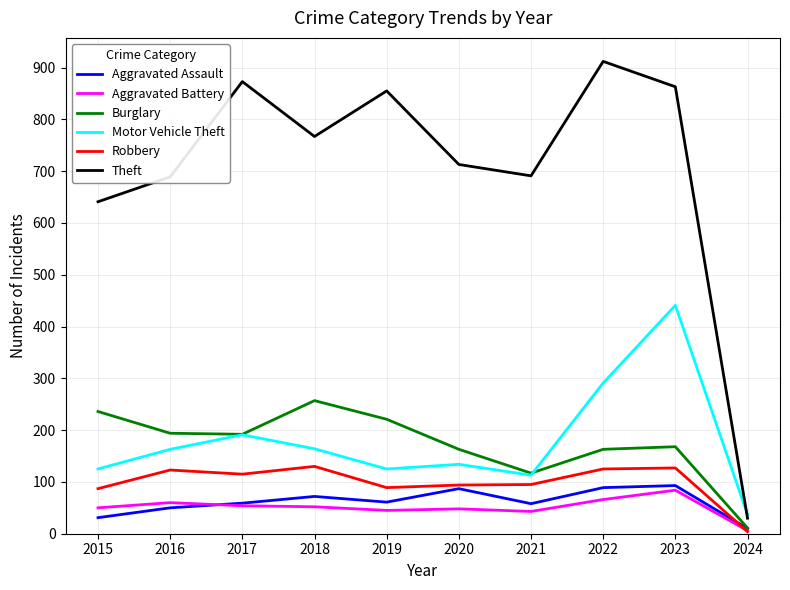

How many interior local valleys does the Burglary series have?

2